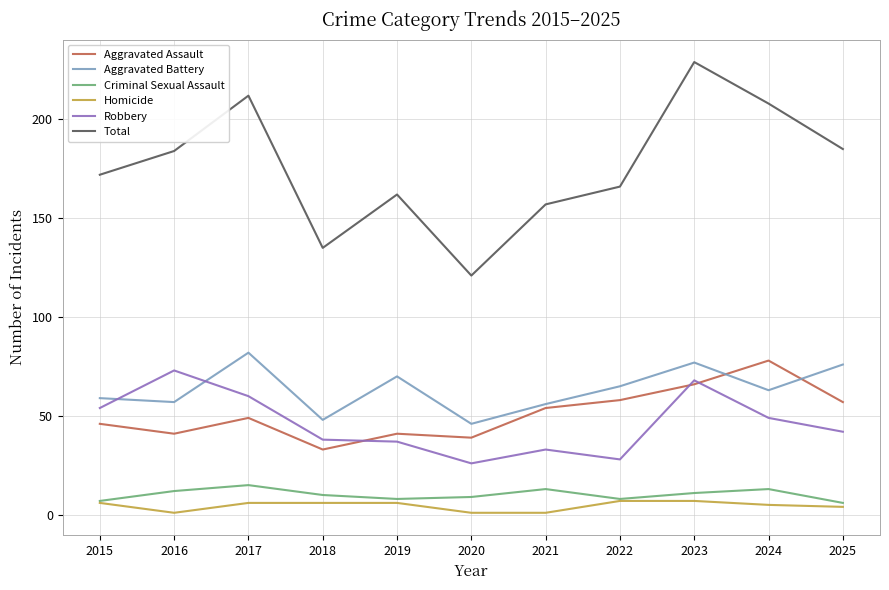

At which label is Total closest to 175?

2015